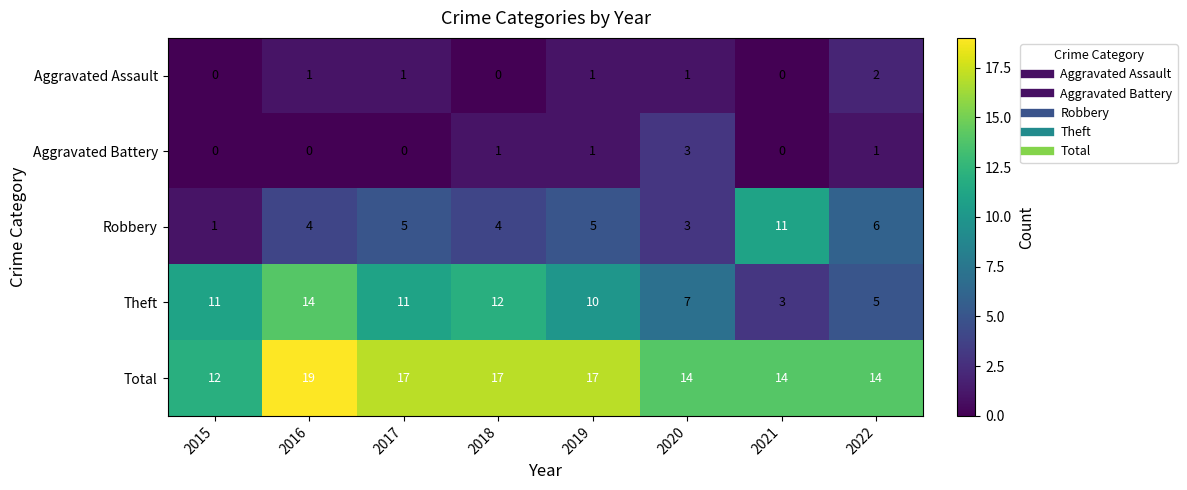

True or false: Theft has a value of 10 at 2020.

False